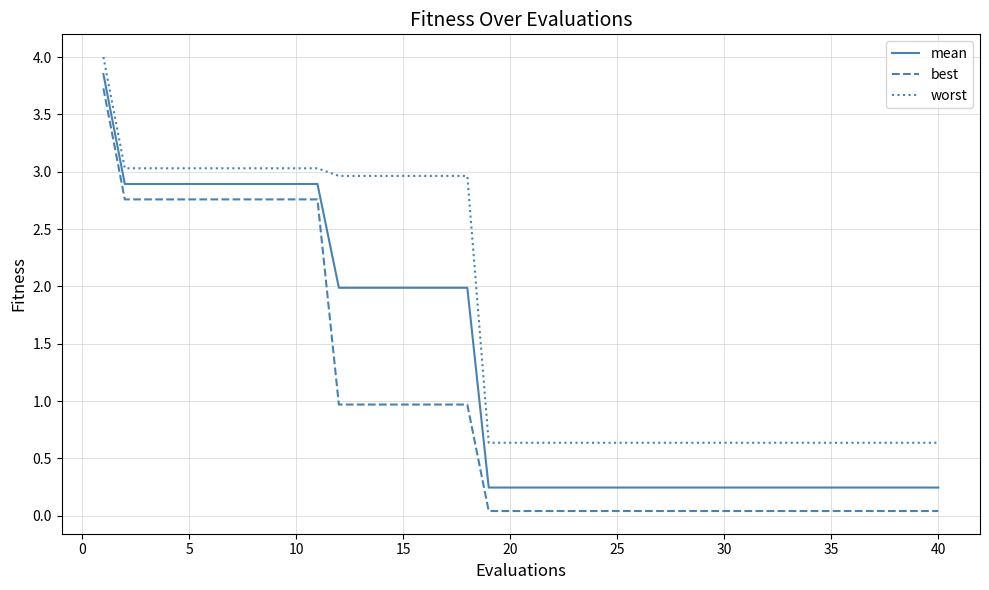

Rank the series by their average value, from lowest to highest.

best, mean, worst